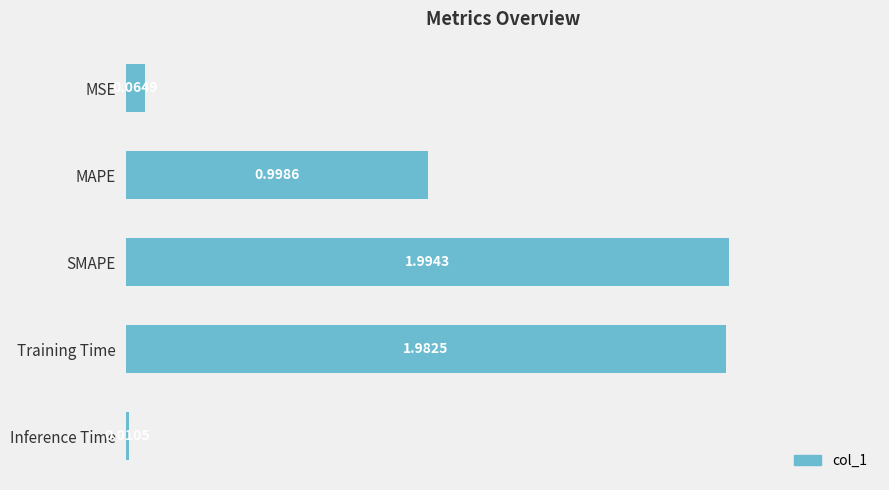

What is the sum of all values?

5.1